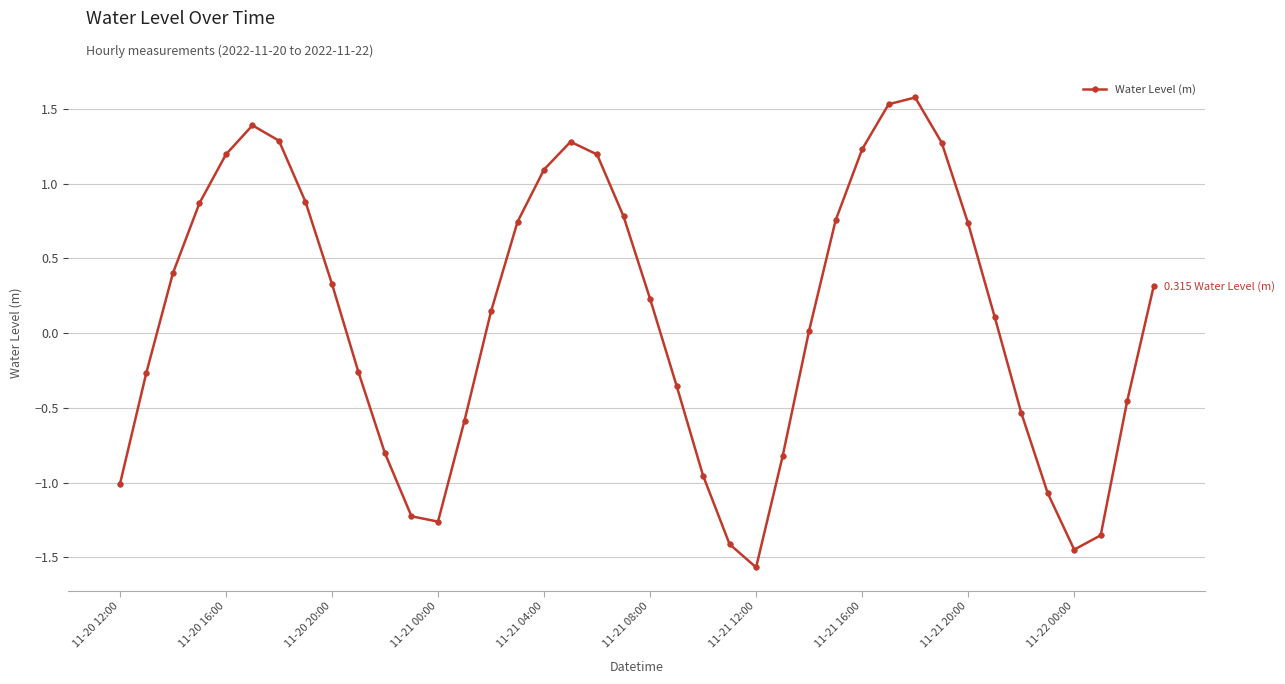

What is the difference between the maximum and minimum values?

3.1